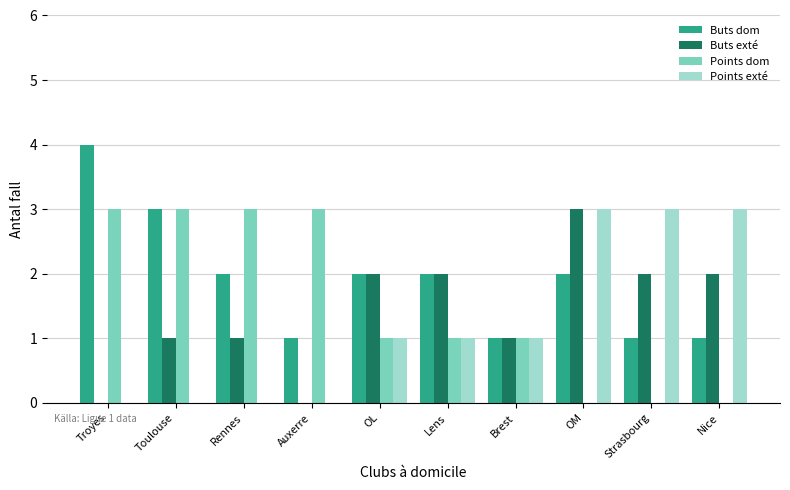

What is the maximum value shown in the chart?

4